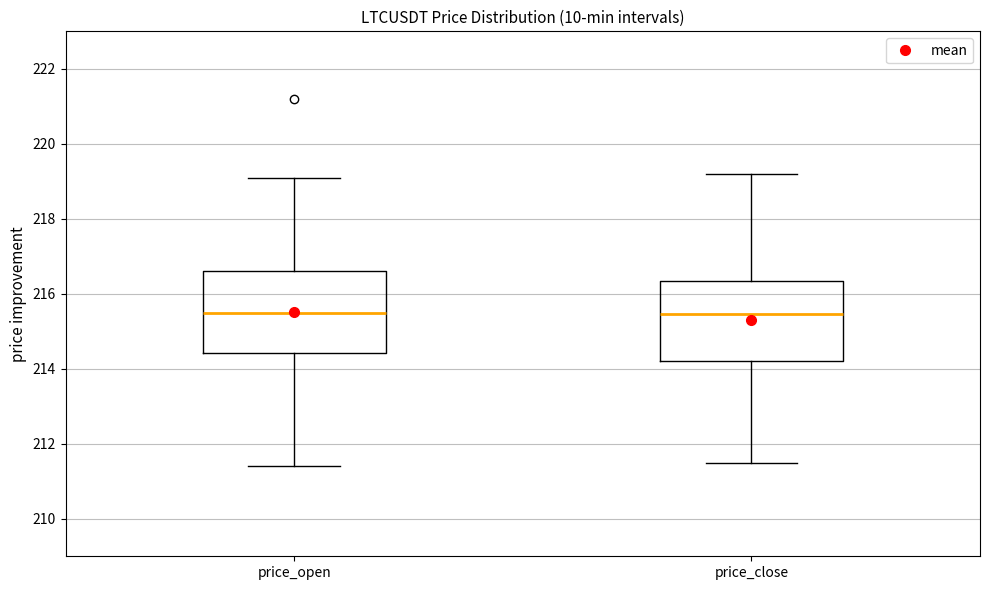

Reading left to right, transcribe this box plot: for each box, give where its median line is, the range the box spans, and where its two whiskers end, as read against the y-axis. The values are not printed on the chart, so give them approximately, as read against the axis.

price_open: median 215.6, box 214.4 to 216.6, whiskers 211.4 to 219.2
price_close: median 215.4, box 214.2 to 216.4, whiskers 211.6 to 219.2